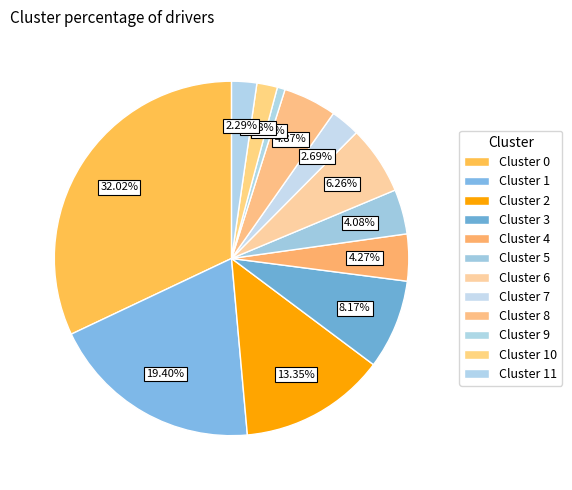

Rank the categories by value from lowest to highest.

9, 10, 11, 7, 5, 4, 8, 6, 3, 2, 1, 0